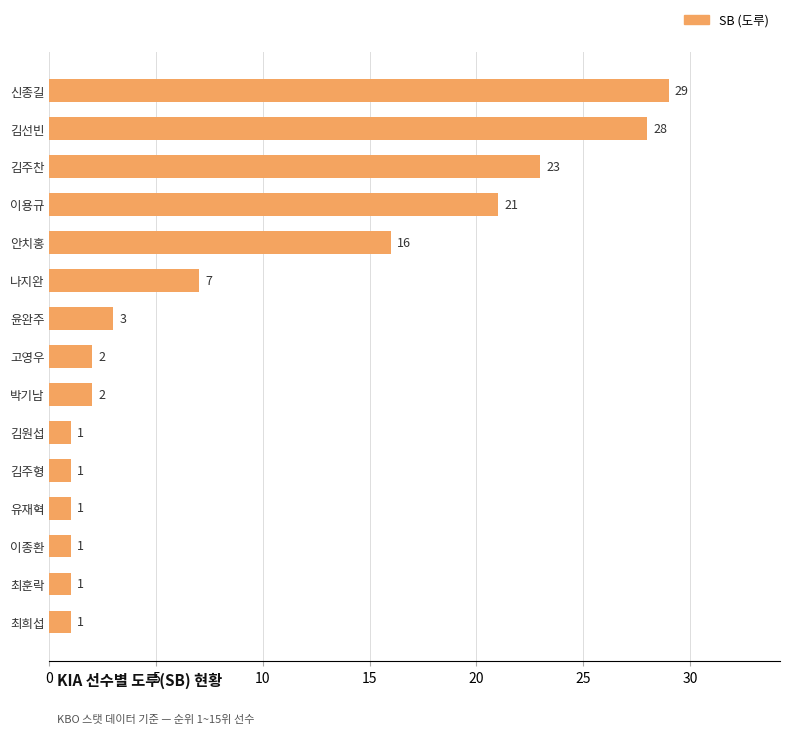

Approximately how many times larger is the value at 김원섭 compared to 최희섭?

1.0